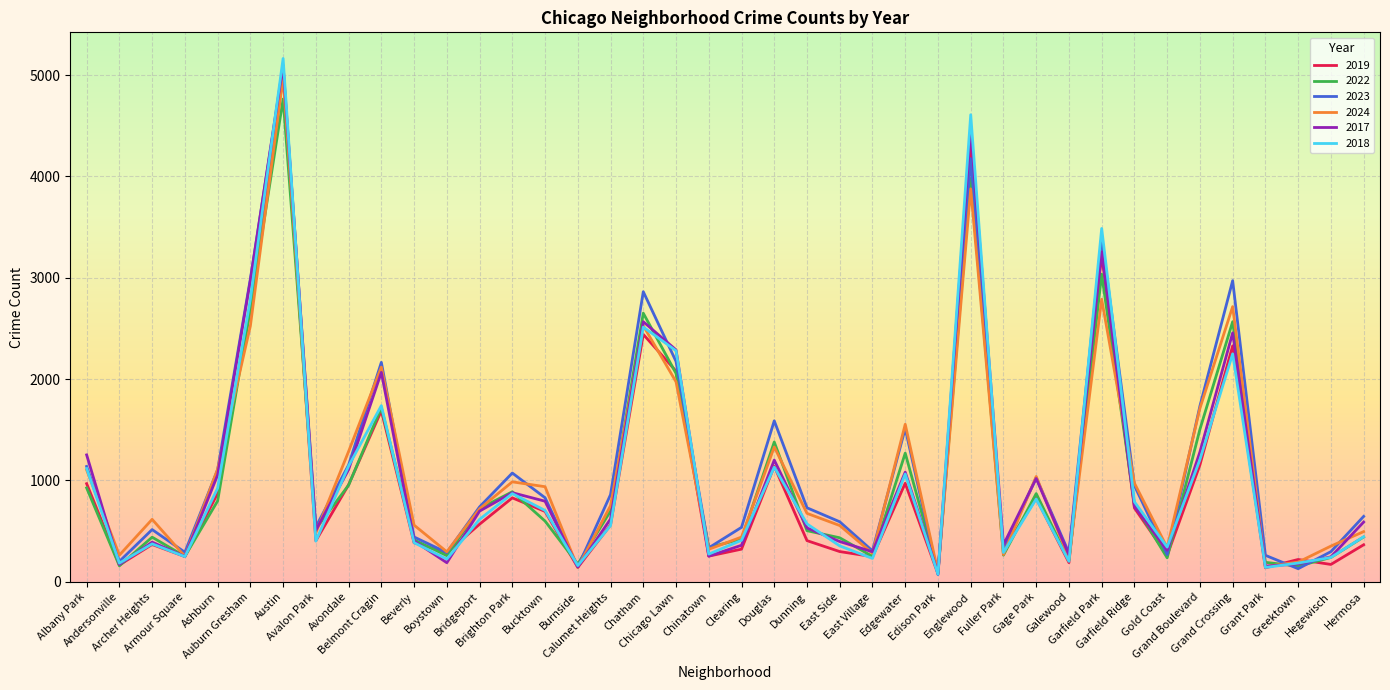

What is the value of the 2017 point at the 31st from the left?

265